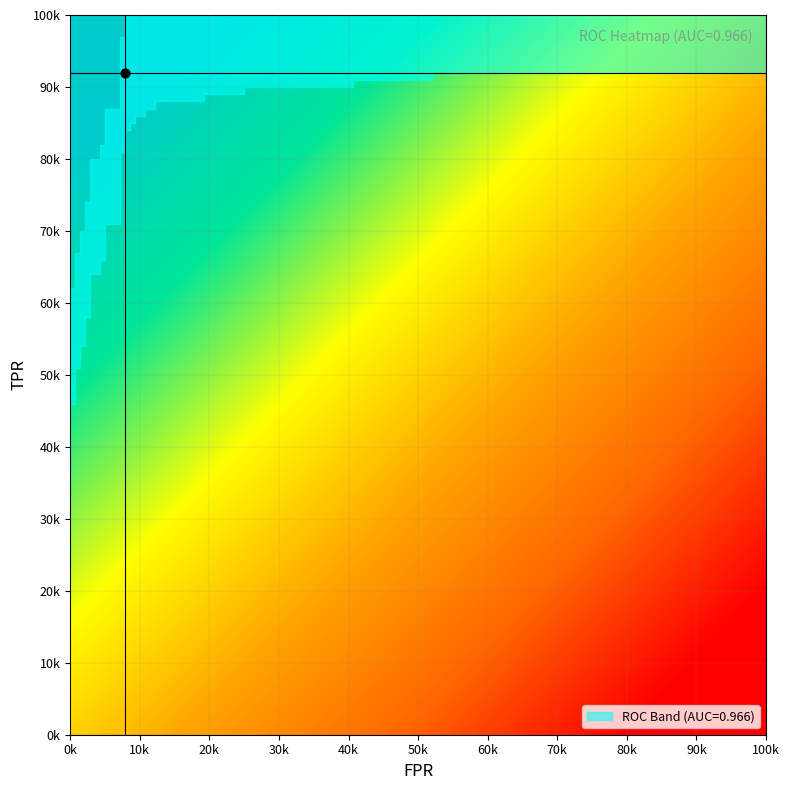

What is the difference between the fpr values at 27 and 13?

0.1